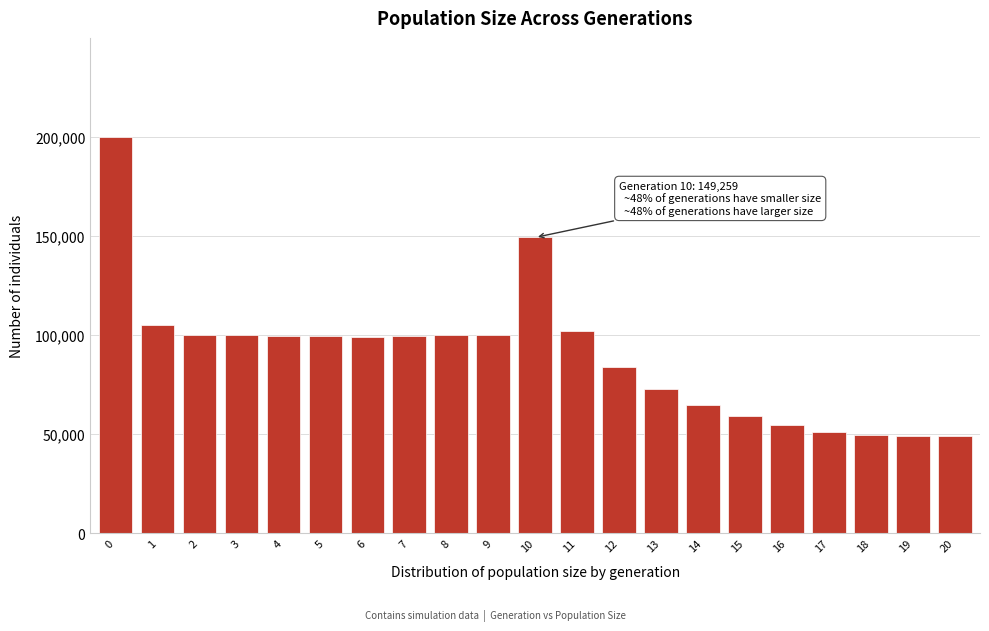

The value at 14 is 64577. True or false?

True